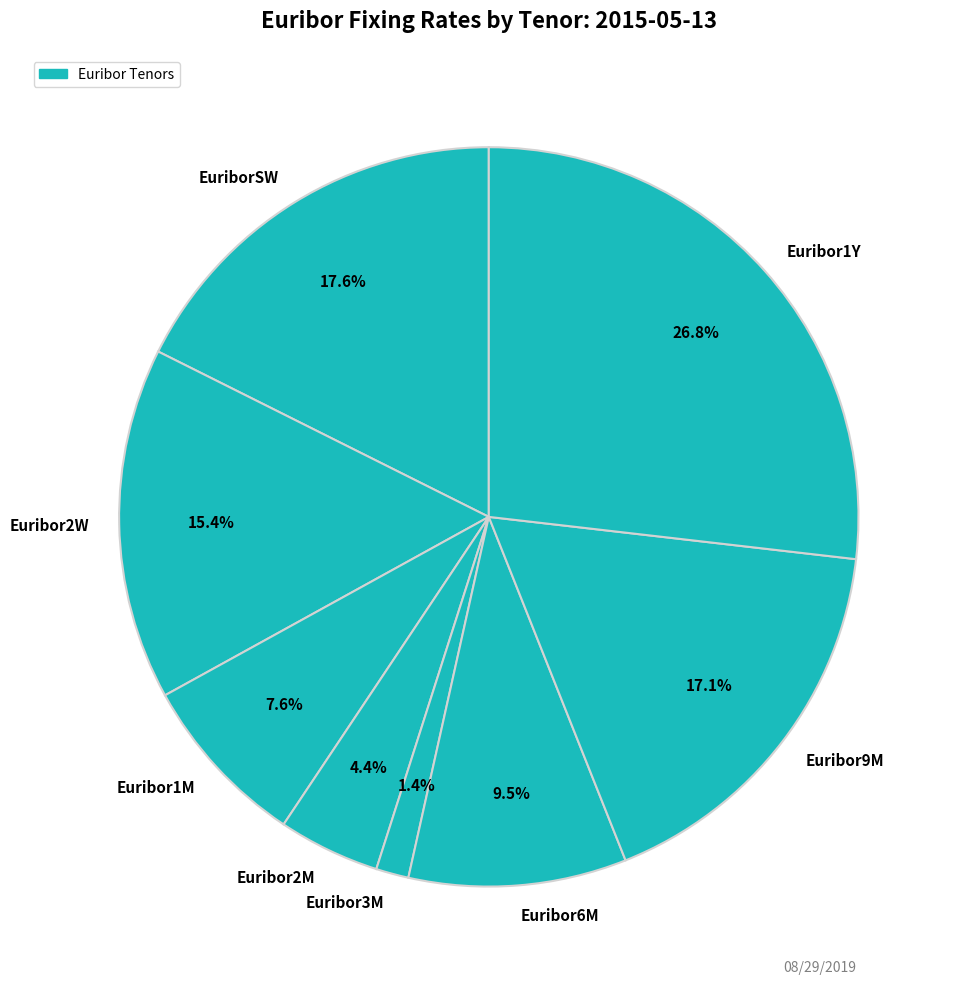

What percentage is NOT represented by Euribor2W?

84.6%